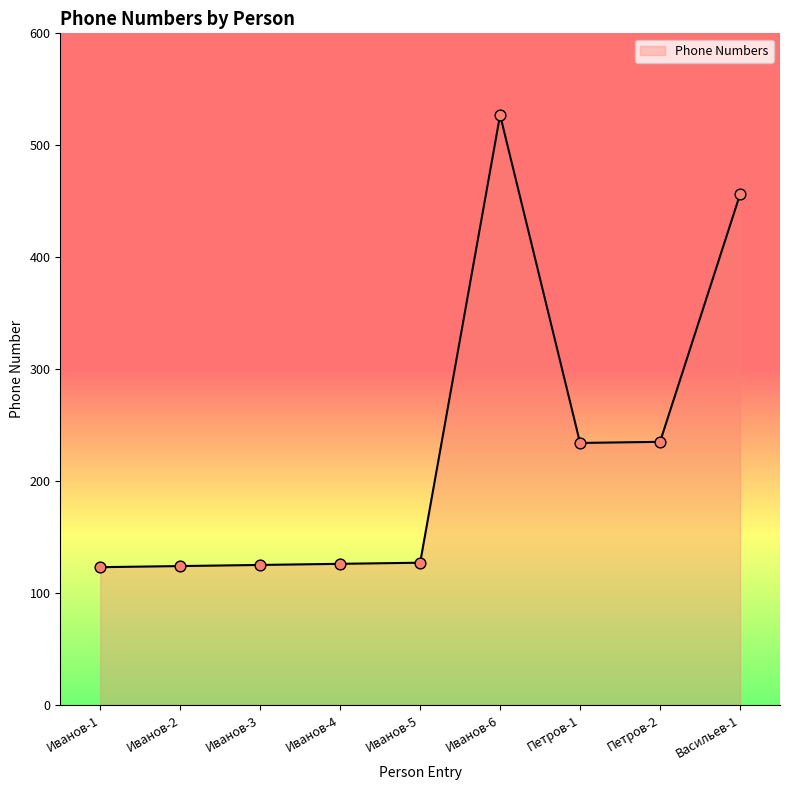

What is the ratio of the value at Иванов-3 to the value at Иванов-5?

1.0